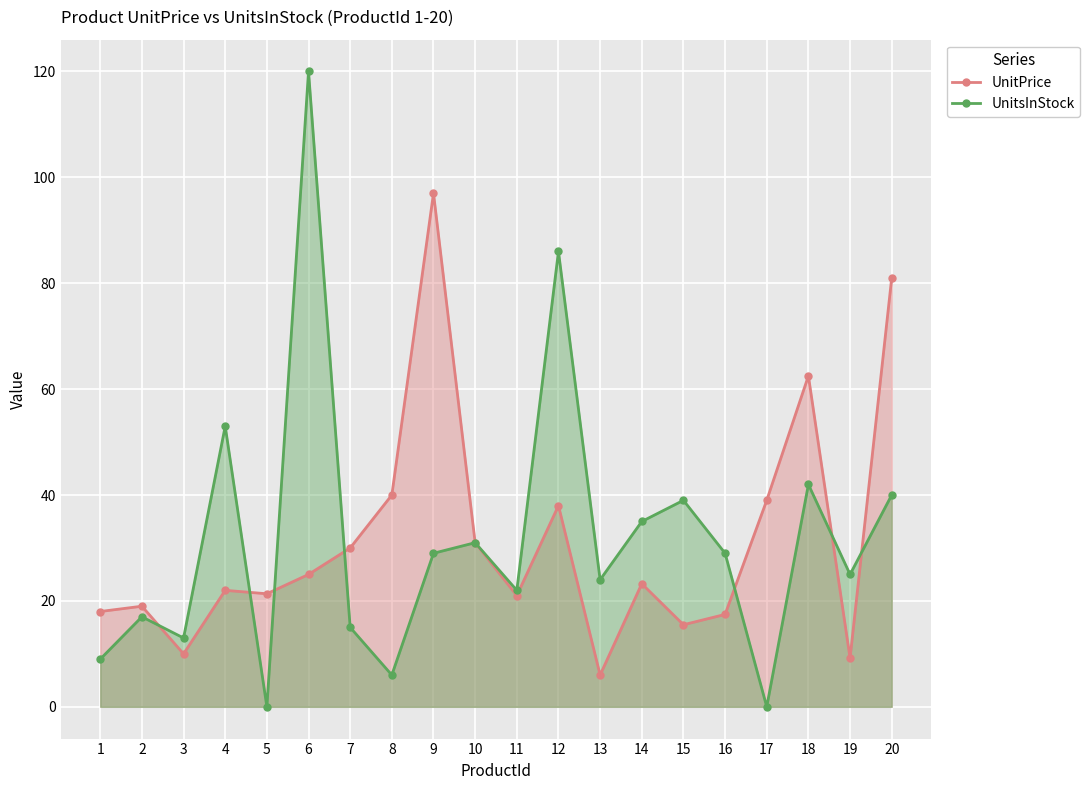

What is the average value of the UnitsInStock series?

31.8